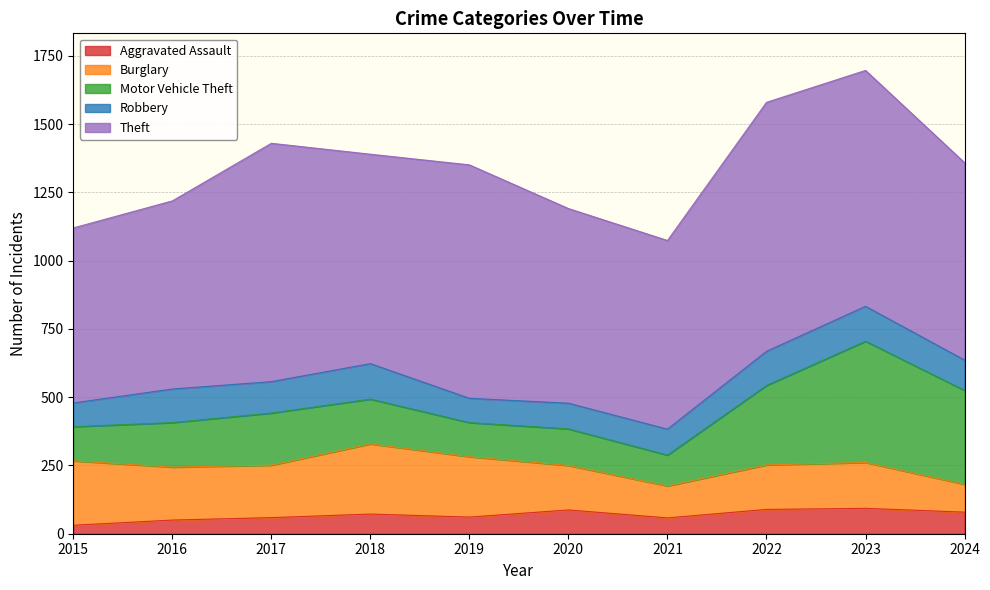

Does the chart have visible grid lines?

Yes